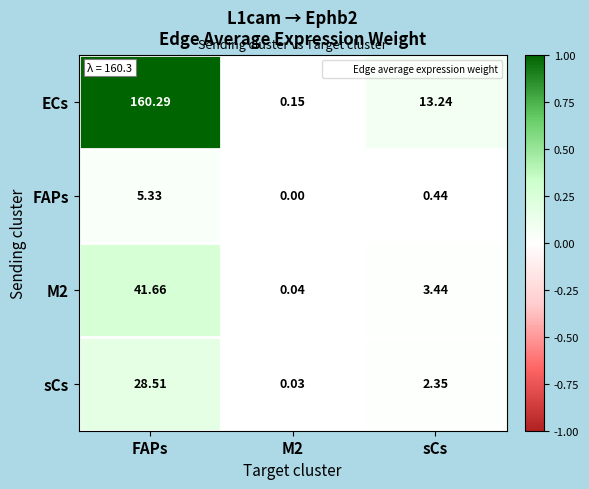

Between M2 and sCs, which series saw the biggest shift?

ECs